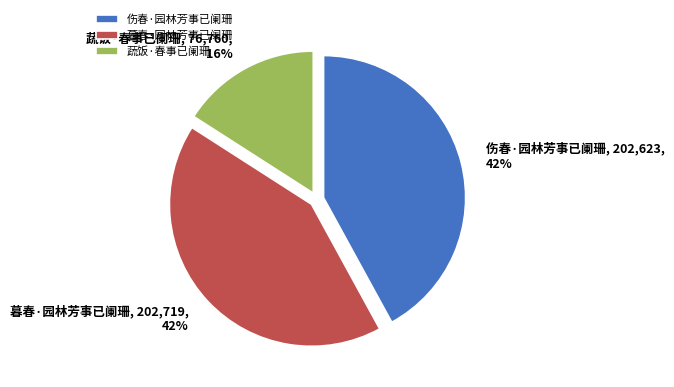

Is it true that 蔬饭·春事已阑珊 is 16% of the pie?

True